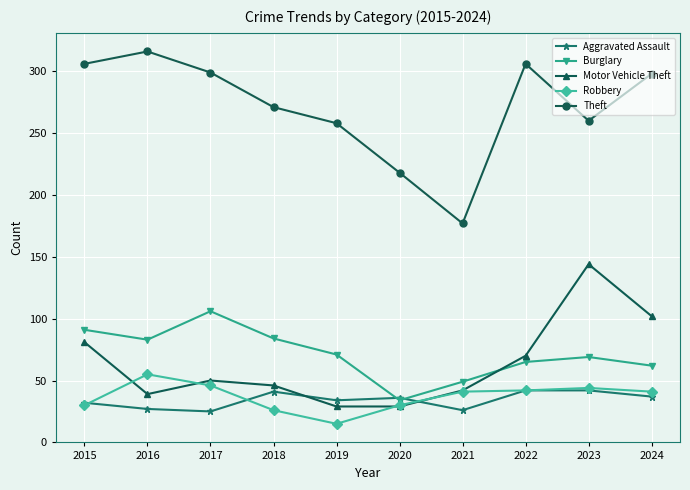

What is the difference between the maximum and minimum values in the Aggravated Assault series?

17